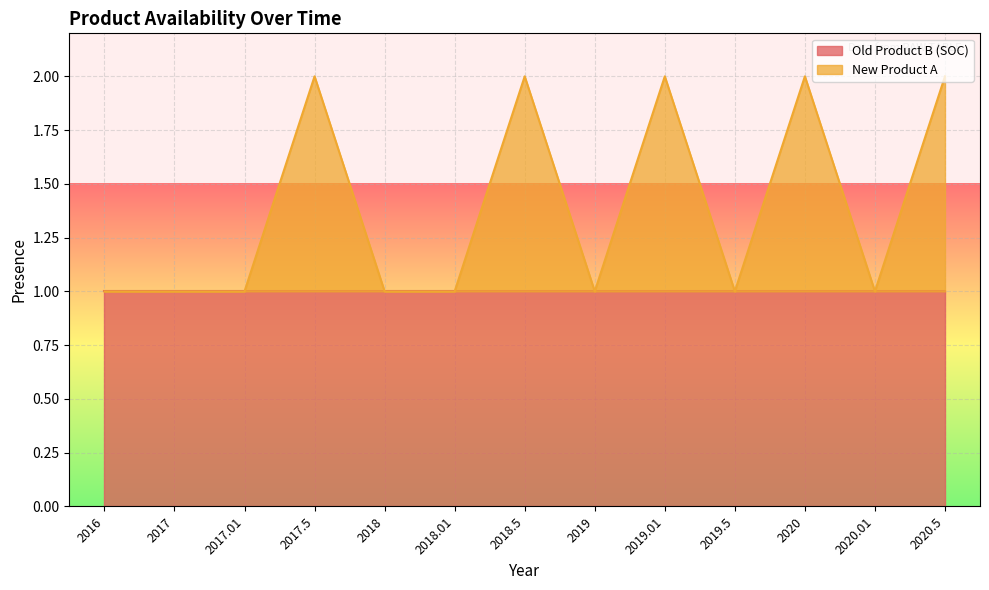

How many values are between 1 and 2?

13